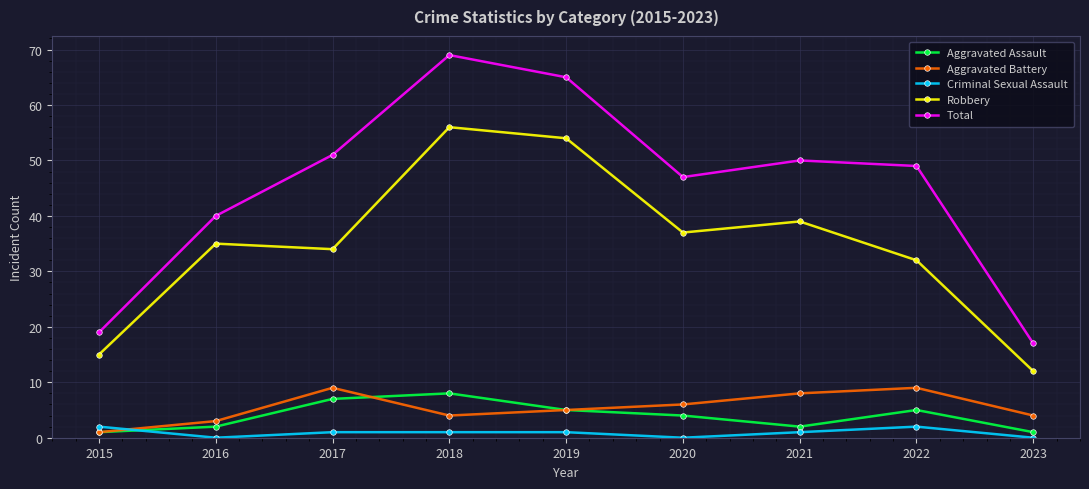

Is the value of Total at 2019 greater than the value of Criminal Sexual Assault at 2022?

Yes